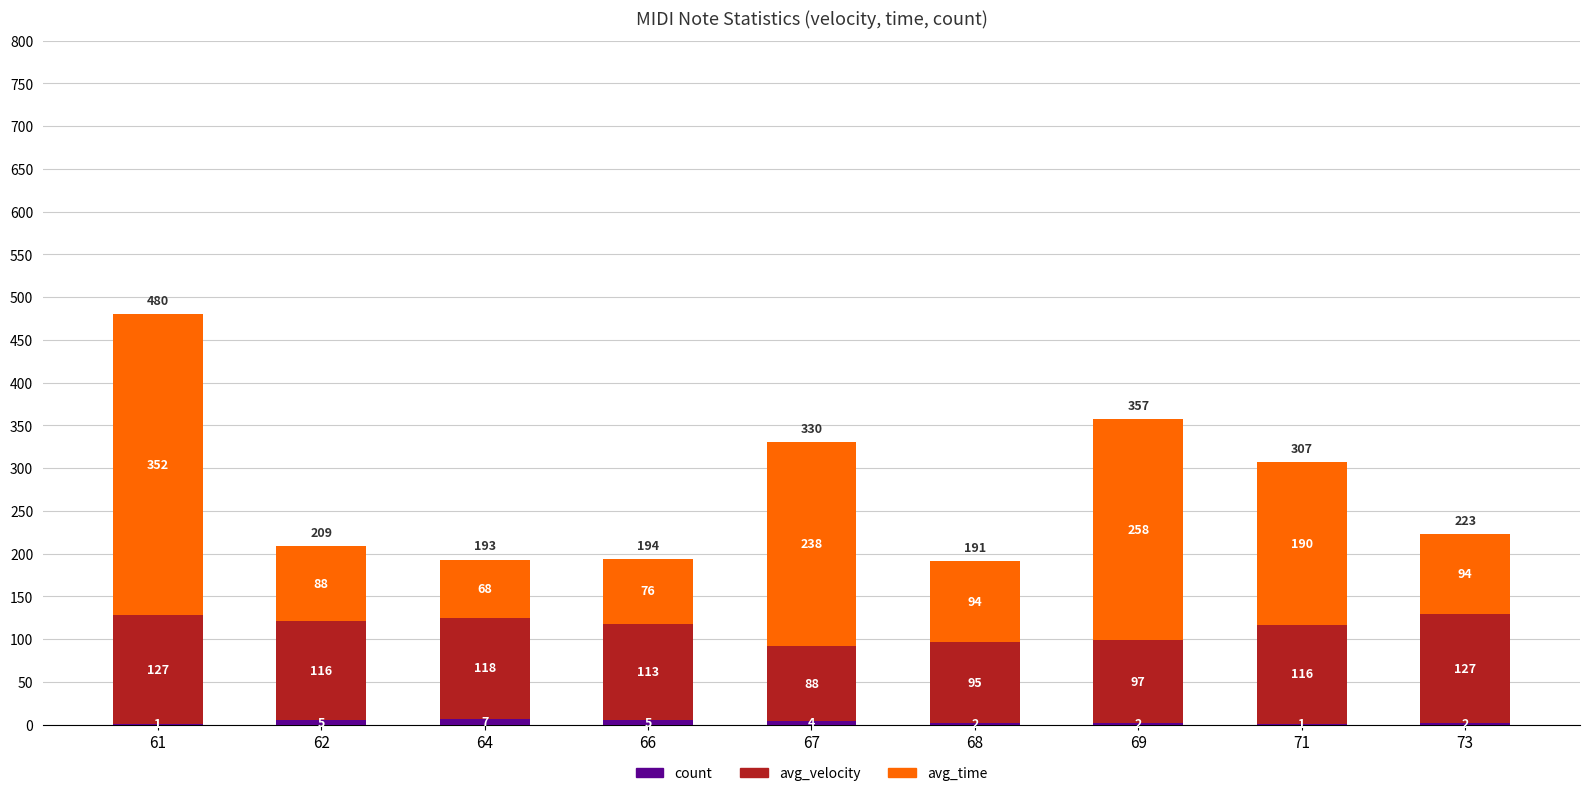

What is the total value across all series at 66?

194